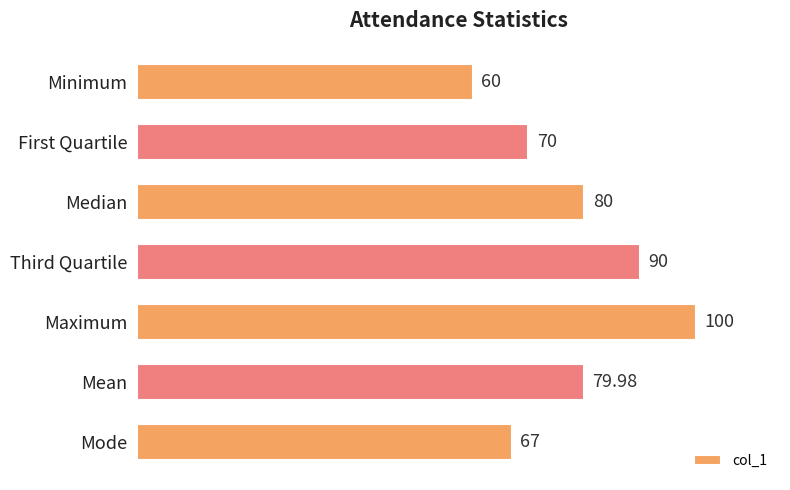

What is the difference between the maximum and second lowest values?

33.0